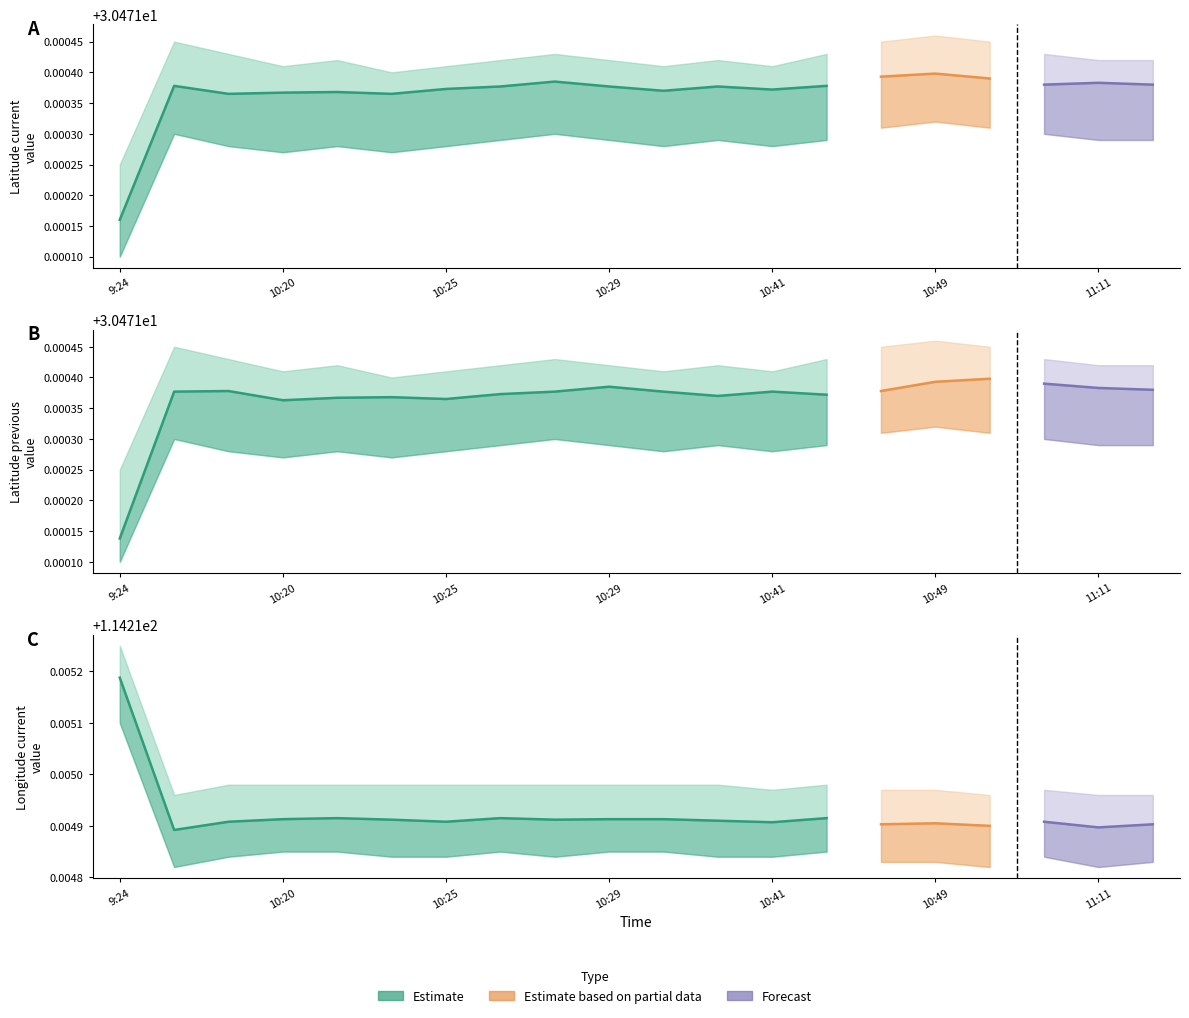

How many series are shown in this chart?

3